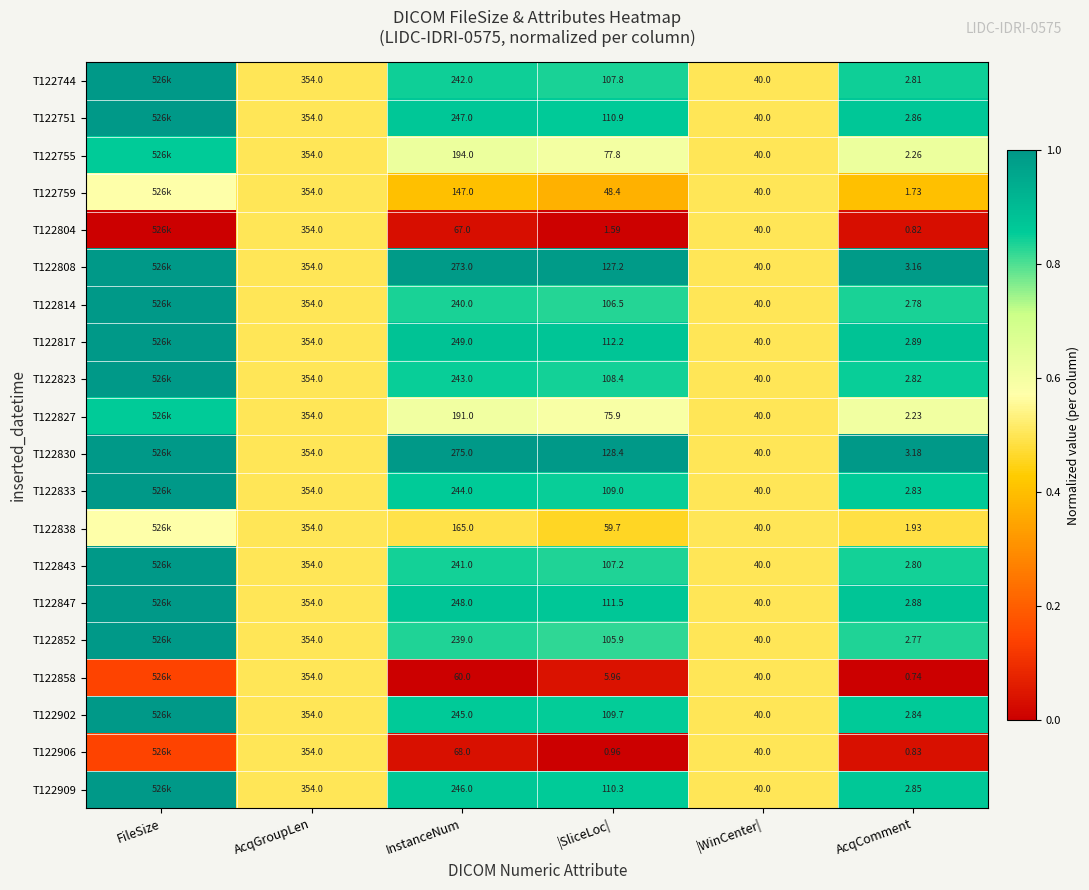

Count the number of data series in this chart.

20